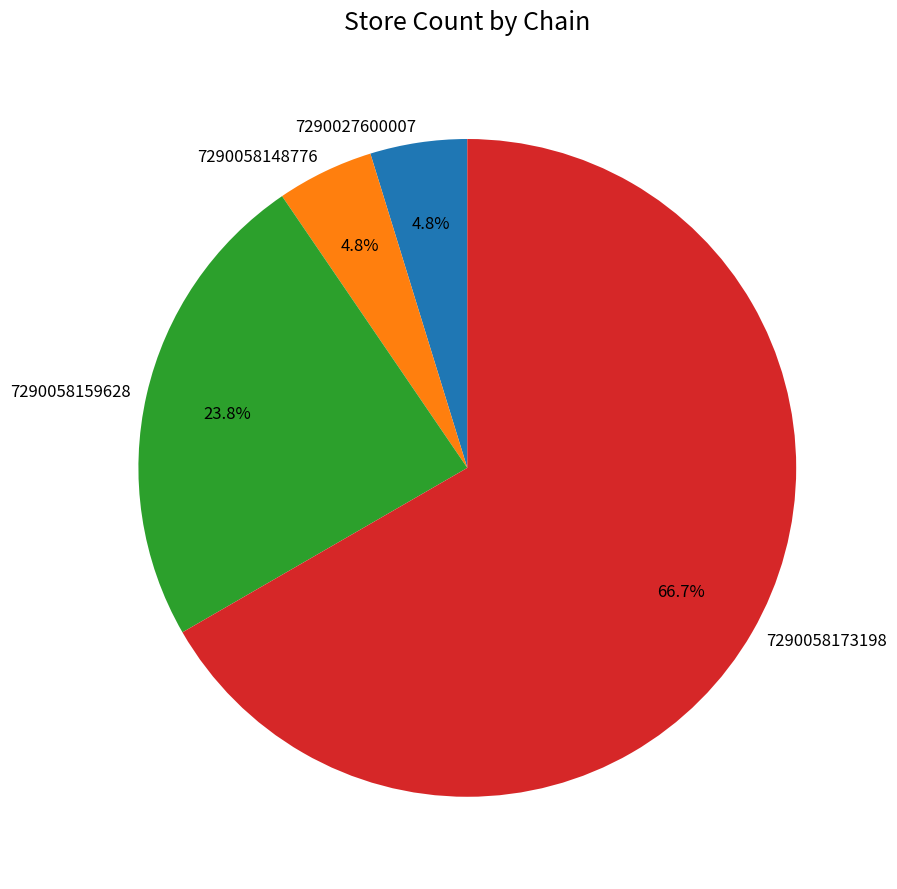

How many slices are in this pie chart?

4